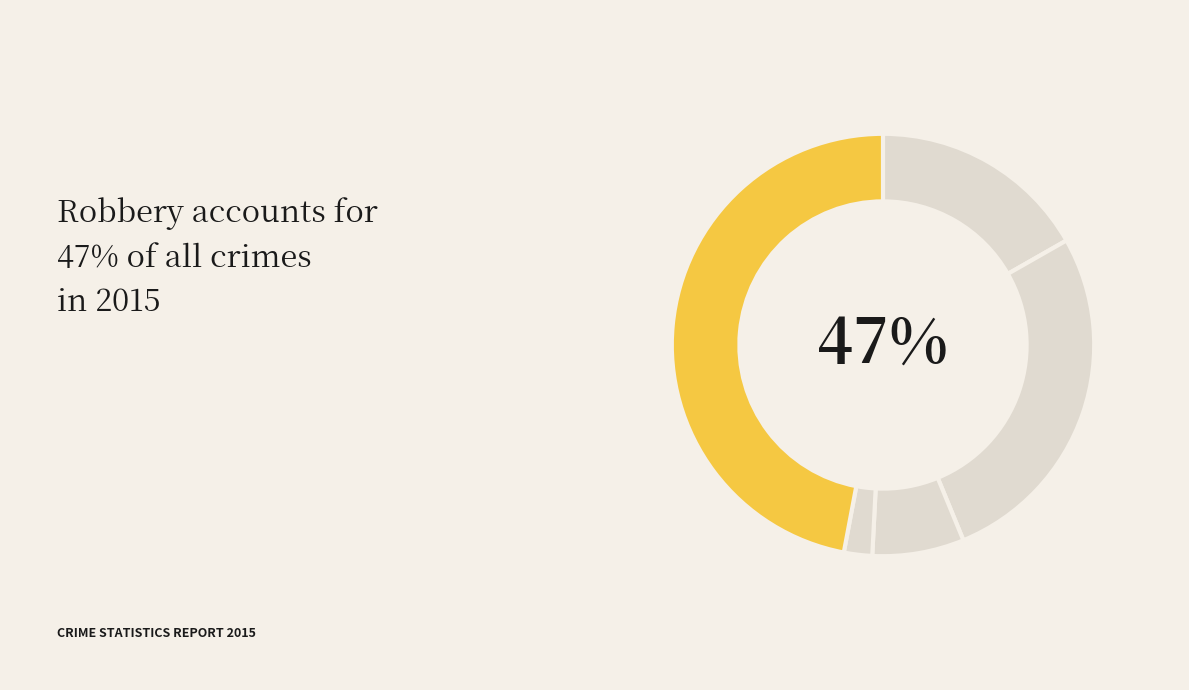

Count the number of slices in the pie.

5